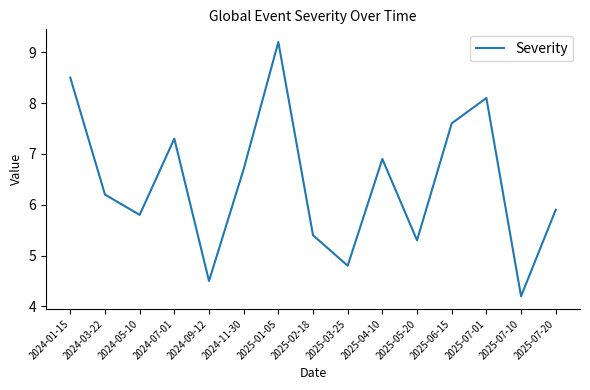

Which has a higher value, 2025-01-05 or 2024-05-10?

2025-01-05